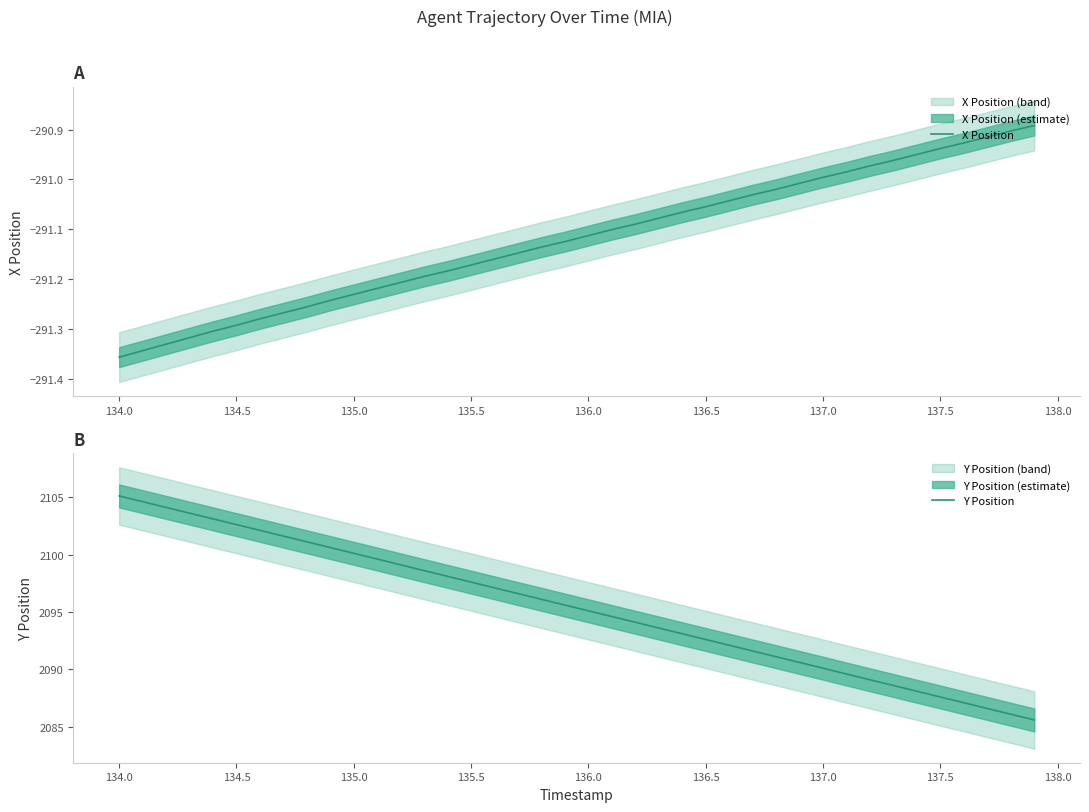

What is the difference between the maximum and minimum values in the X Position series?

0.5